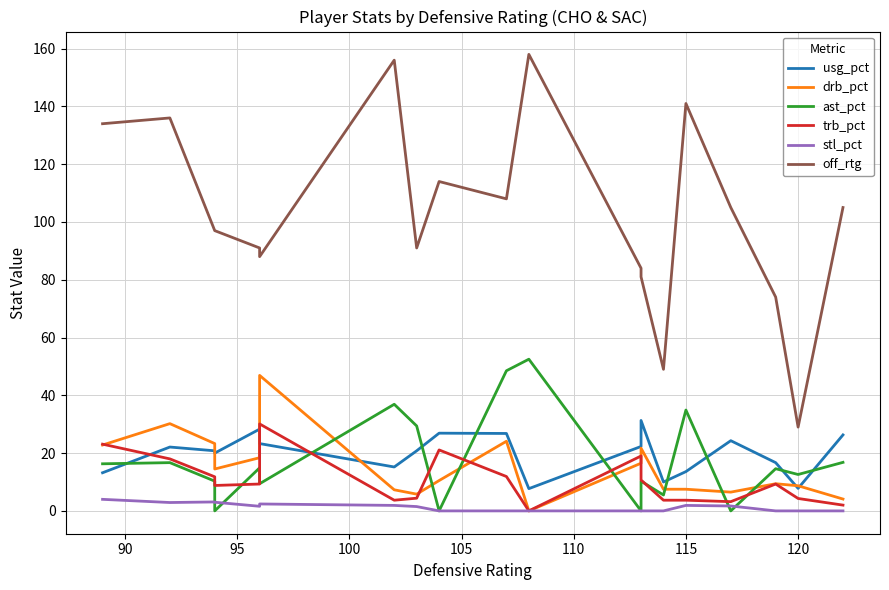

In off_rtg, how many points are lower than both neighbors (excluding endpoints)?

5